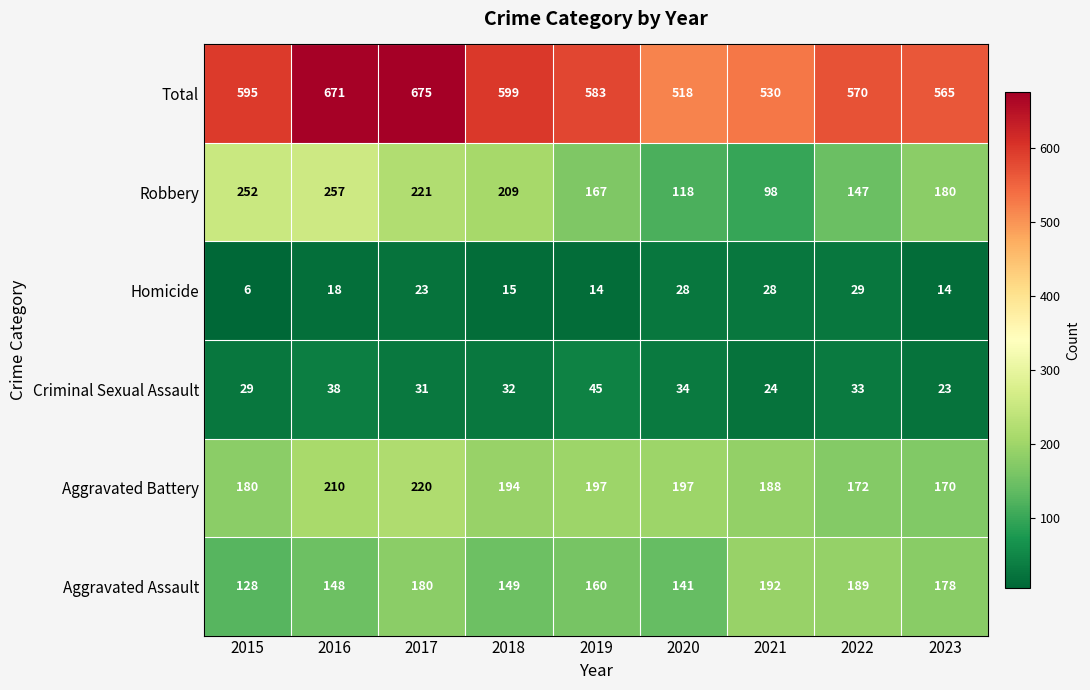

What is the sum of all Robbery values?

1649